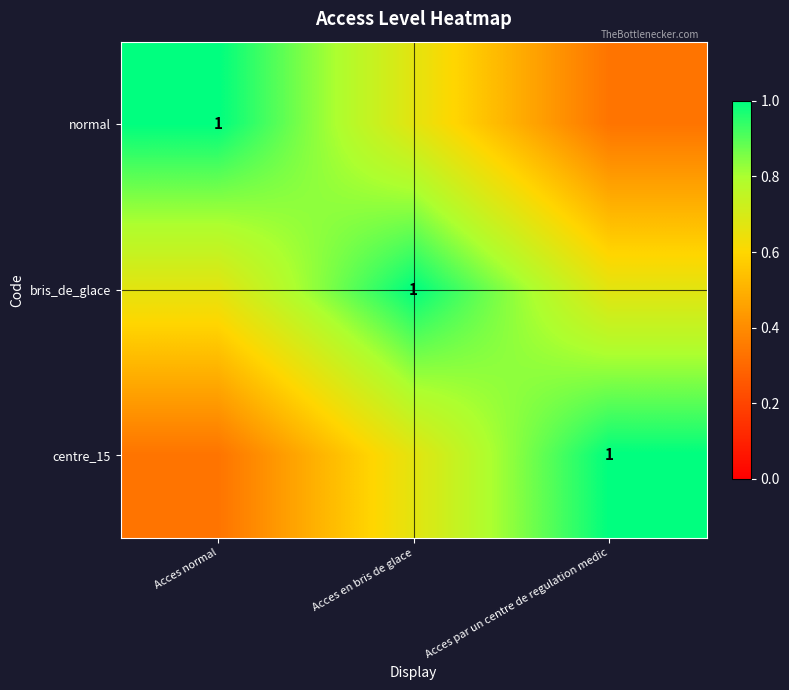

At which label is centre_15 closest to 0?

Acces normal